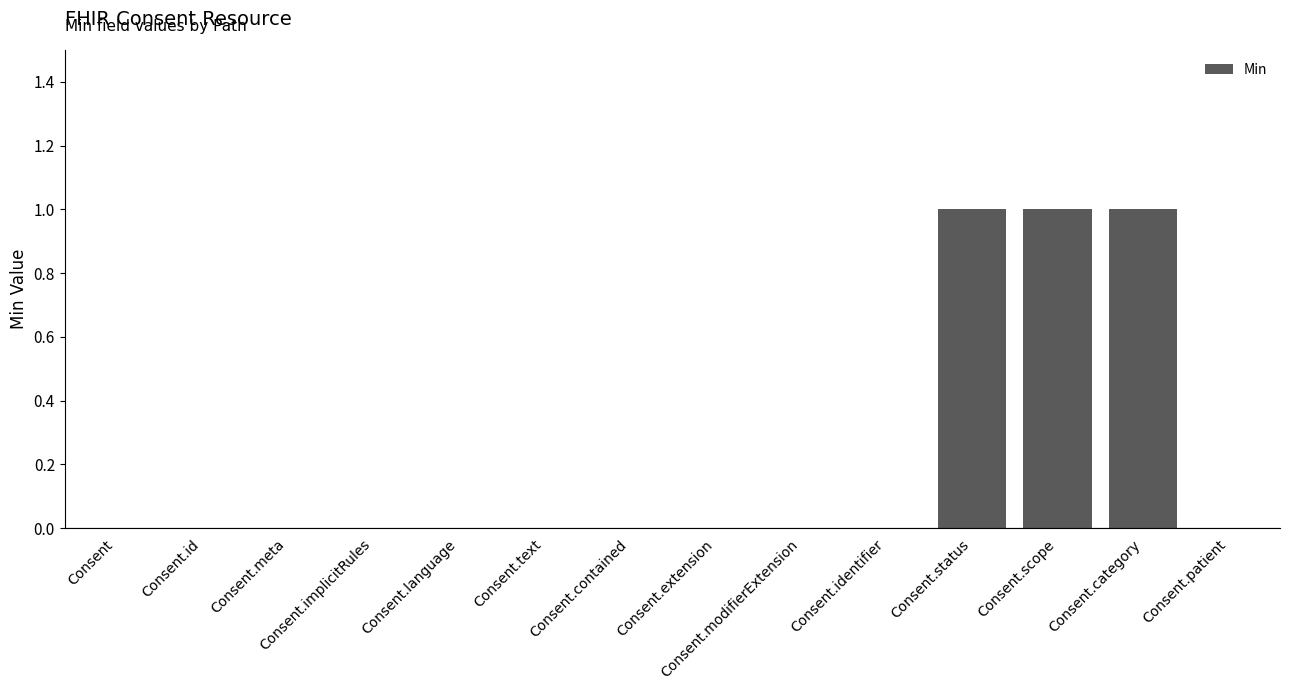

Reading left to right, transcribe all the data shown in this chart.

0	0	0	0	0	0	0	0	0	0	1	1	1	0